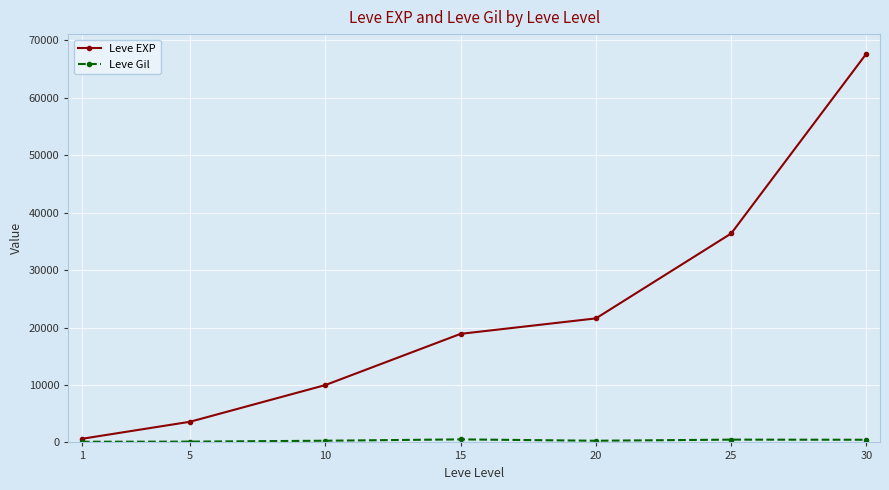

At which category is the sum across all series the highest?

30